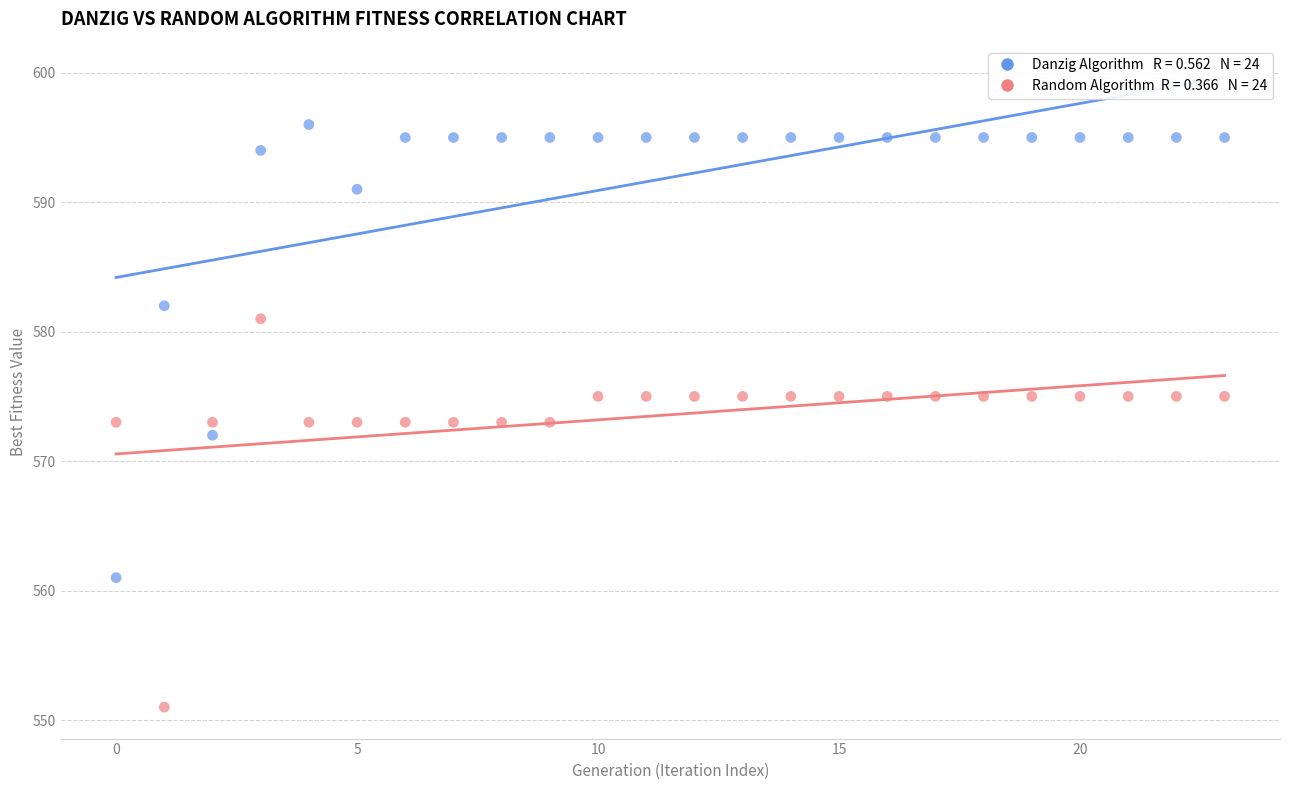

How many points are shown in the scatter plot?

48